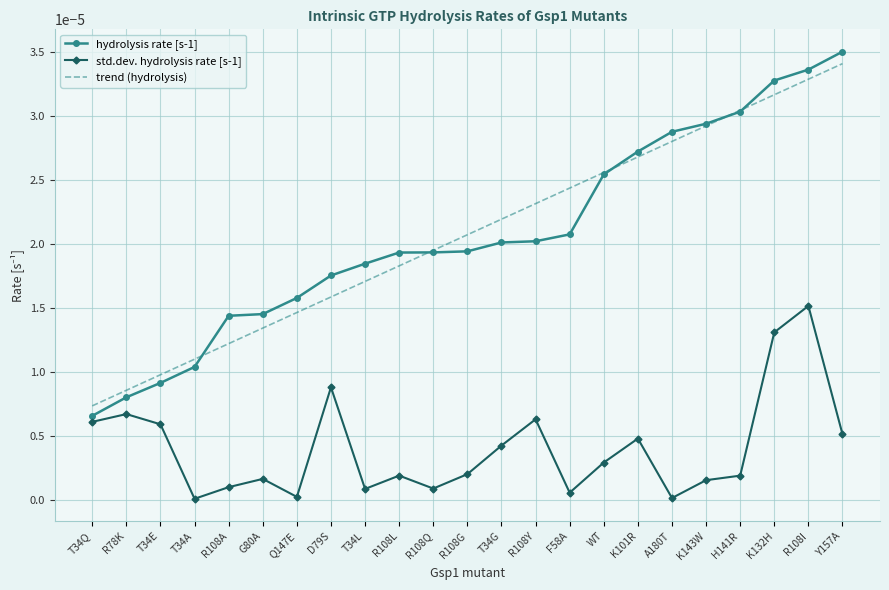

The std.dev. hydrolysis rate [s-1] series shows 0.0 at K143W. True or false?

True